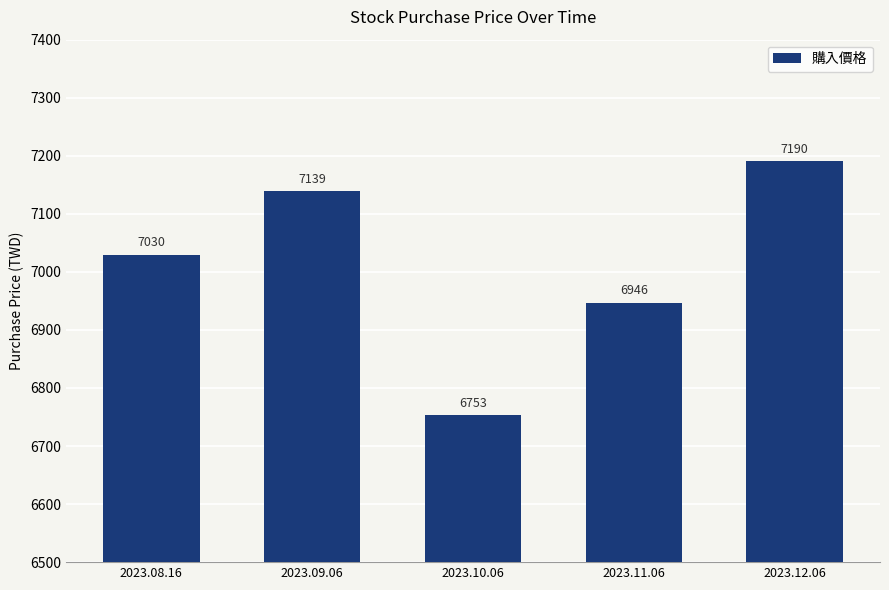

How many data points does each series have?

5